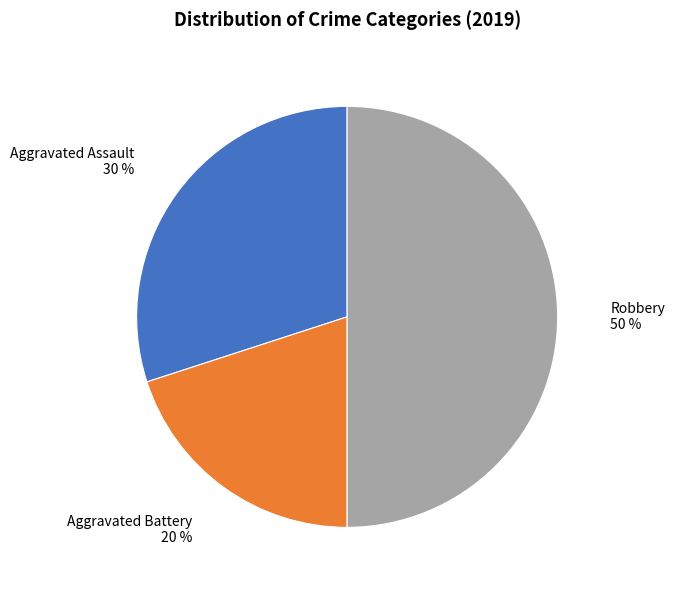

How many segments does this pie chart have?

3